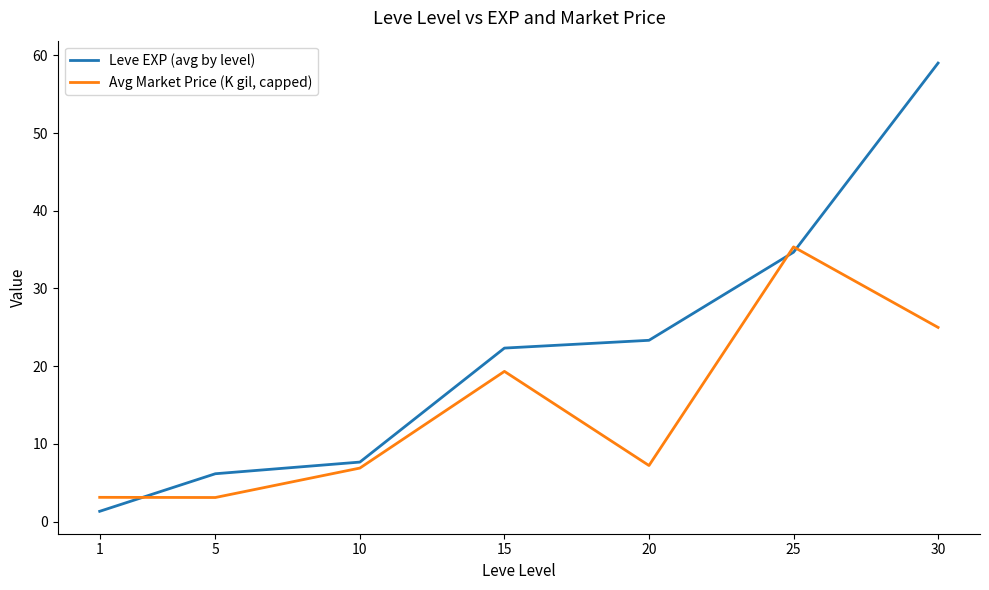

What is the total value across all series at 20?

30.6